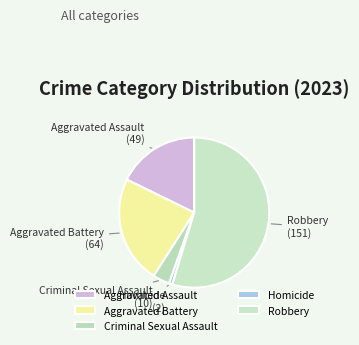

Is there a majority slice in this chart?

Yes